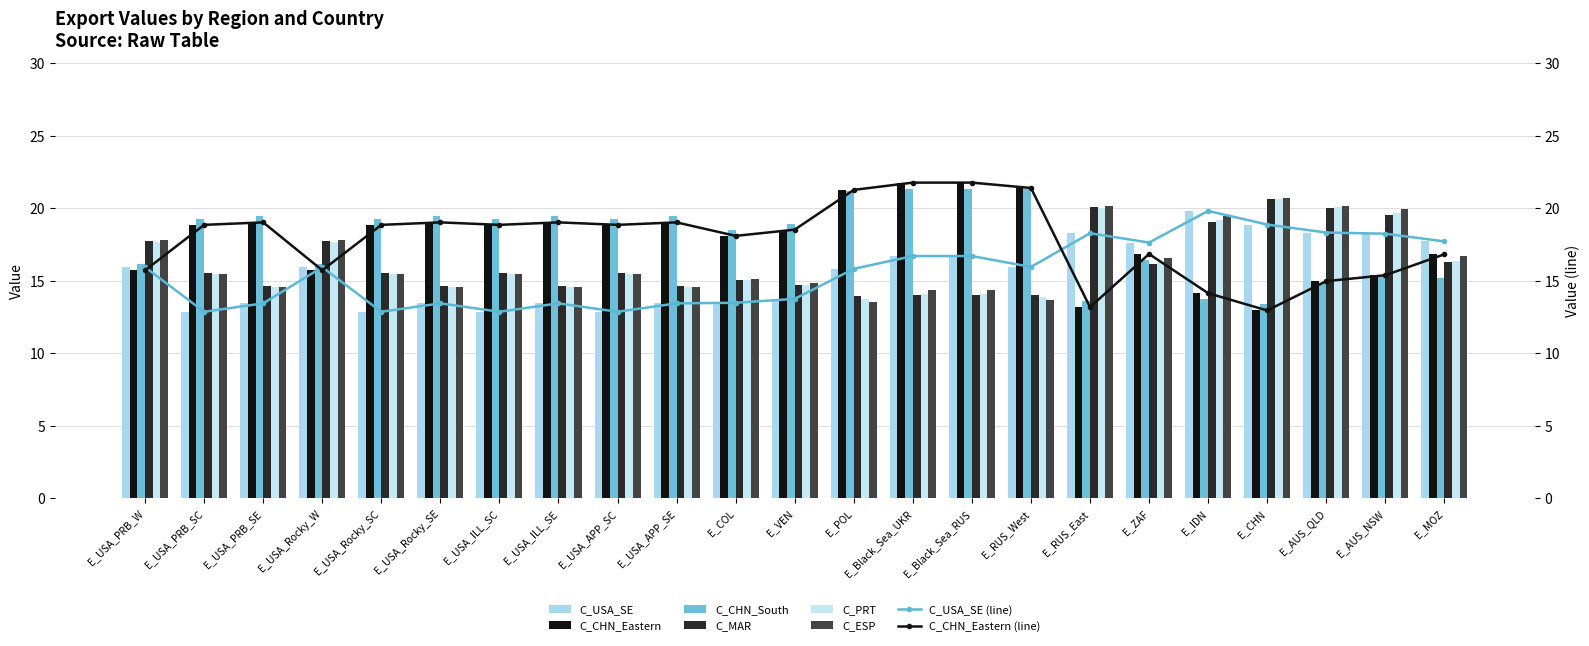

At which label is C_CHN_Eastern closest to 17?

E_ZAF